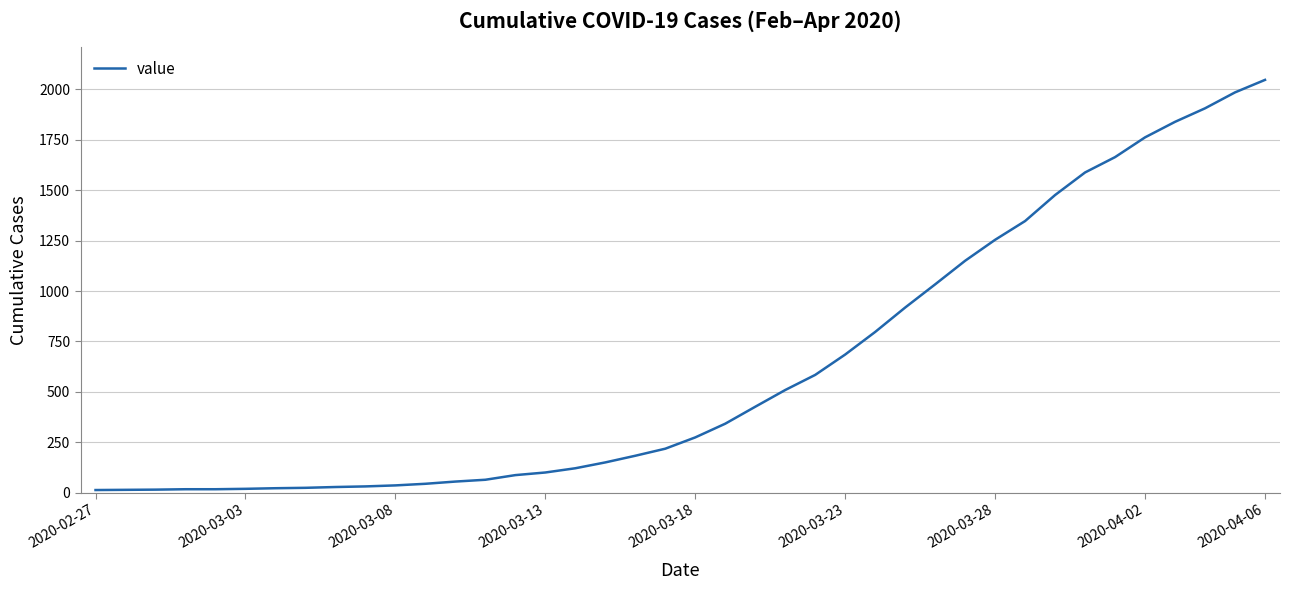

What is the average value?

621